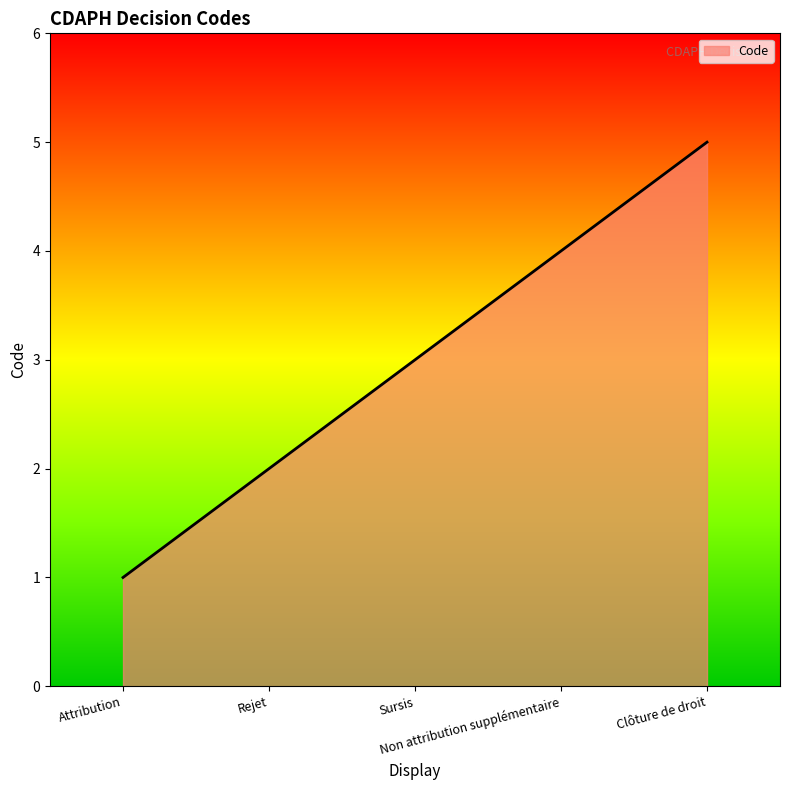

Approximately how many times larger is the value at Non attribution supplémentaire compared to Clôture de droit?

0.8